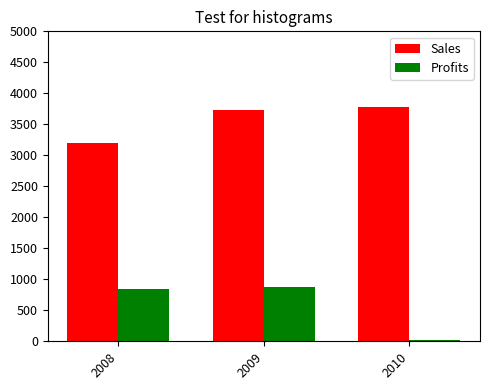

Rank the series by their maximum value, from lowest to highest.

Profits, Sales